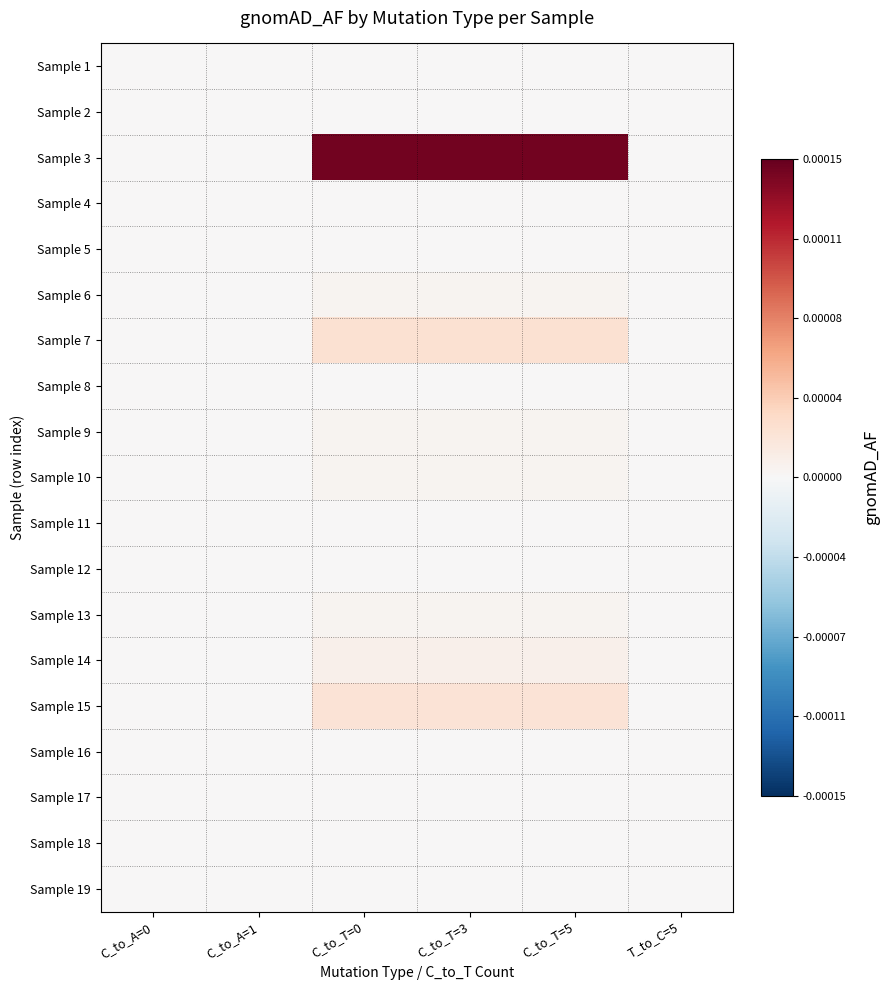

At which category is the sum across all series the highest?

C_to_T=0